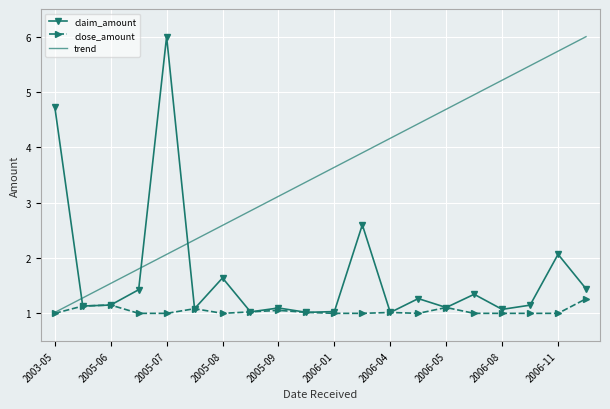

List the series in order of their overall mean, highest first.

trend, claim_amount, close_amount